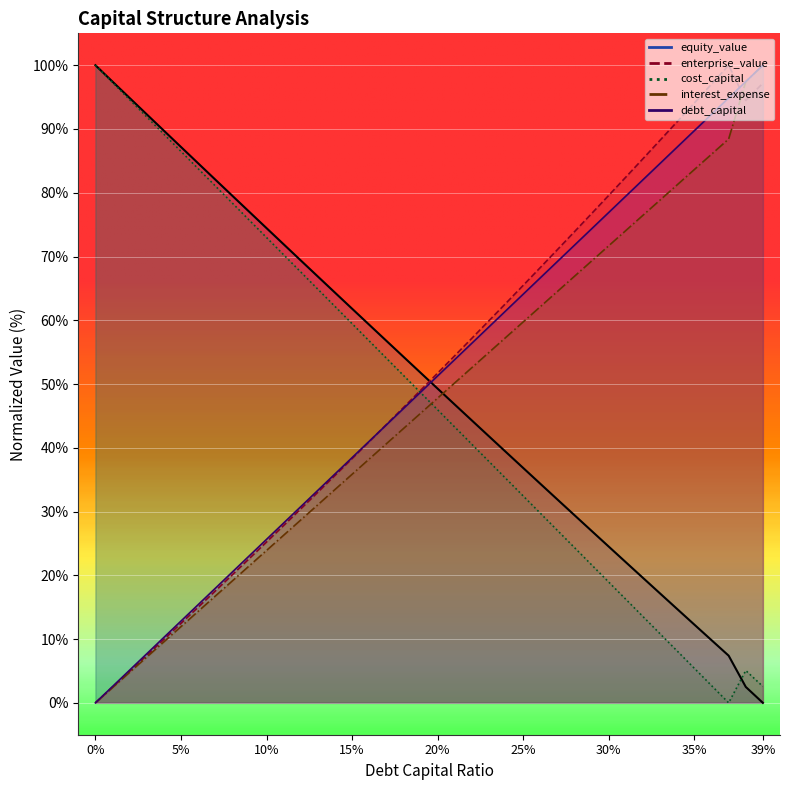

How many lines are shown in the chart?

5